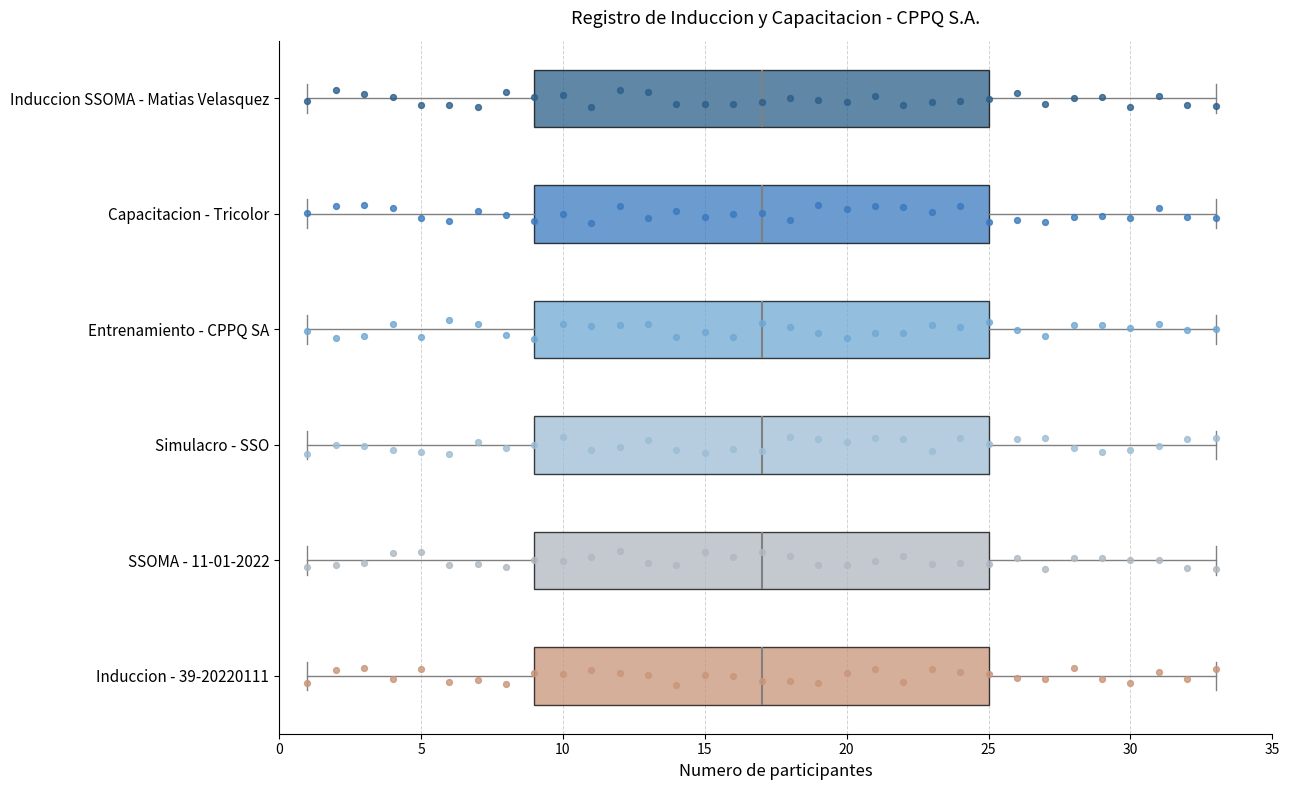

Reading bottom to top, transcribe this box plot: for each box, give where its median line is, the range the box spans, and where its two whiskers end, as read against the x-axis. The values are not printed on the chart, so give them approximately, as read against the axis.

Induccion - 39-20220111: median 17, box 9 to 25, whiskers 1 to 33
SSOMA - 11-01-2022: median 17, box 9 to 25, whiskers 1 to 33
Simulacro - SSO: median 17, box 9 to 25, whiskers 1 to 33
Entrenamiento - CPPQ SA: median 17, box 9 to 25, whiskers 1 to 33
Capacitacion - Tricolor: median 17, box 9 to 25, whiskers 1 to 33
Induccion SSOMA - Matias Velasquez: median 17, box 9 to 25, whiskers 1 to 33